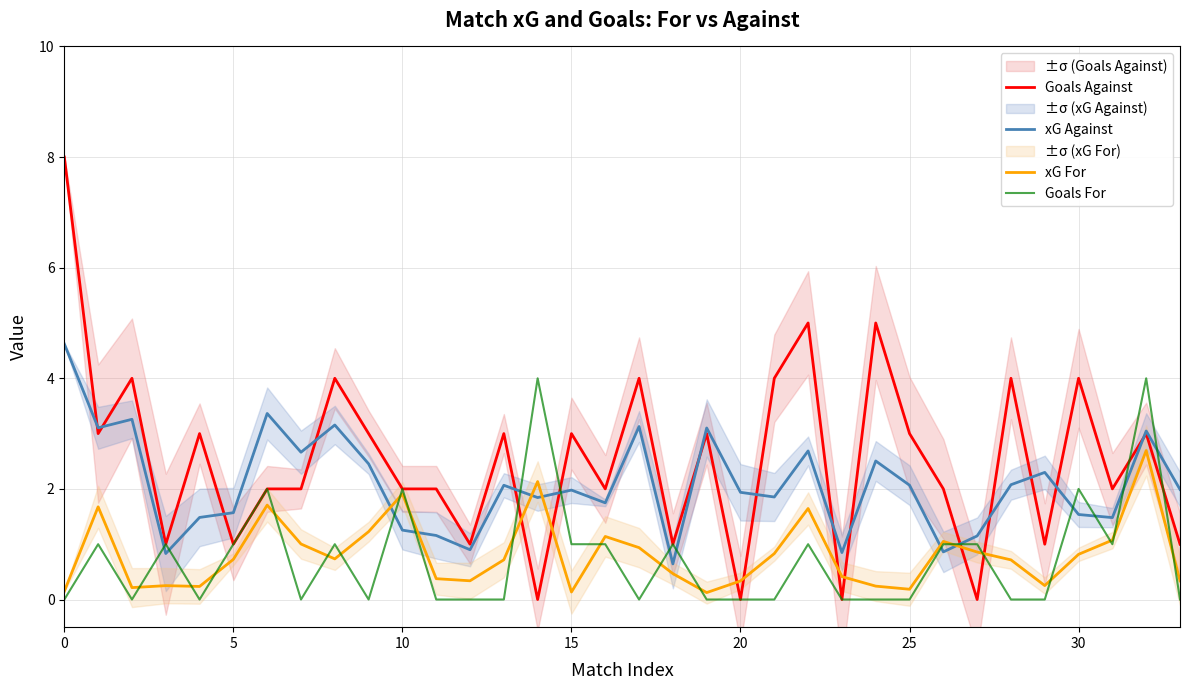

Which series ends up on top after the final intersection of Goals Against and xG Against?

xG Against